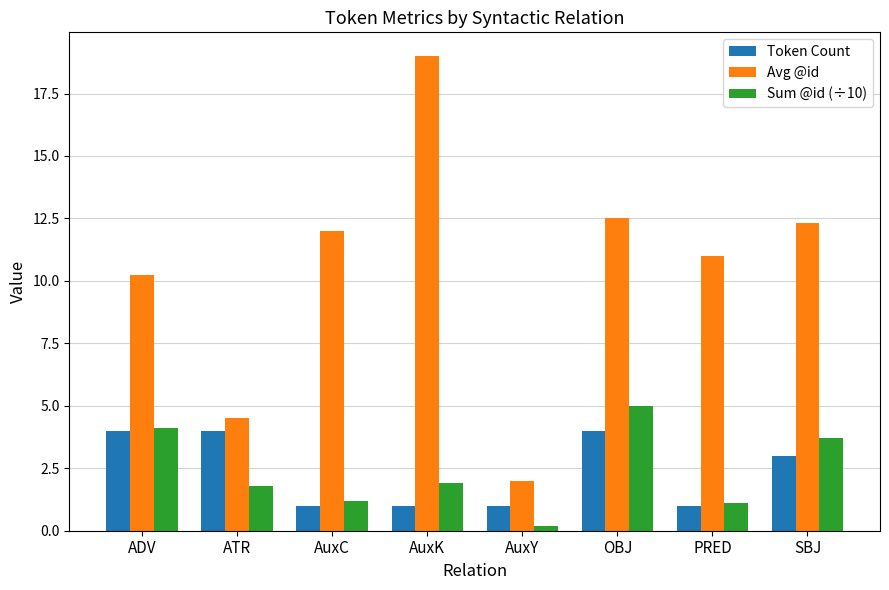

What is the label of the 5th bar from the left?

AuxY